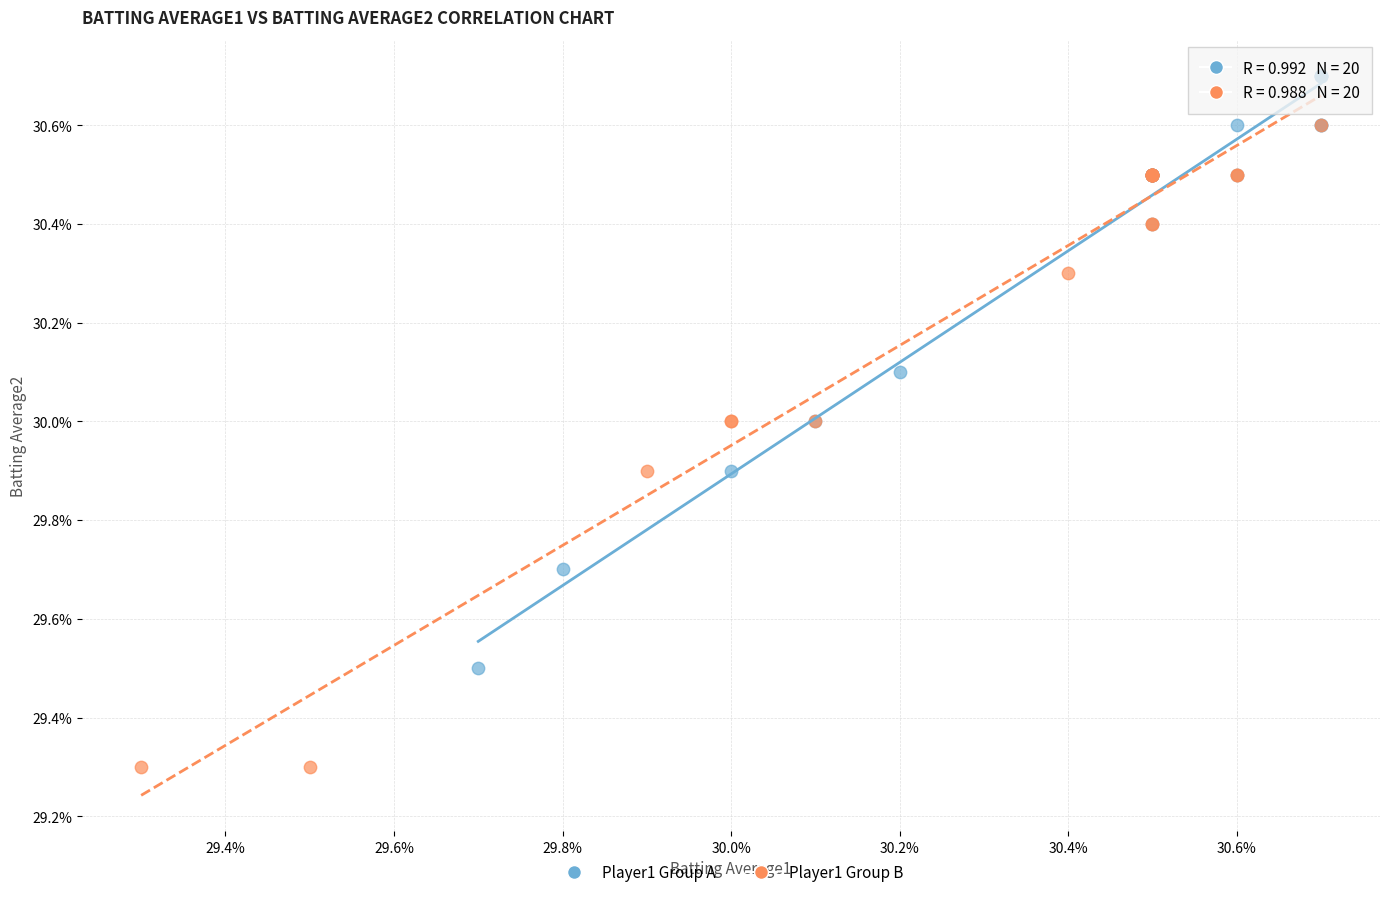

Which series has the largest Y range (max minus min)?

Player1 Group B